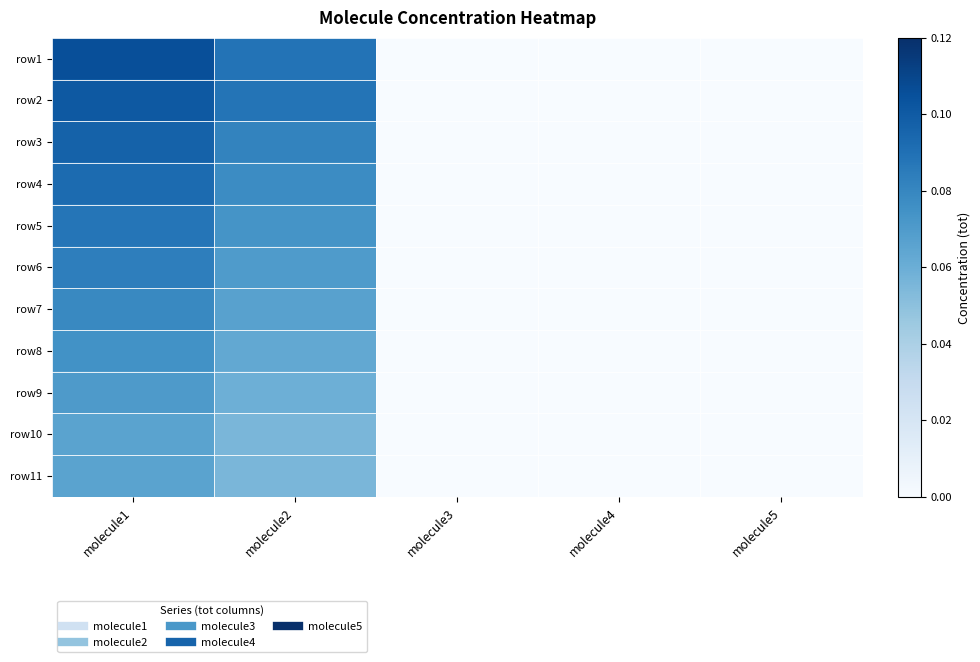

Reading left to right, list all the values displayed in this chart.

row1: molecule1=0.1	molecule2=0.1	molecule3=0.0	molecule4=0.0	molecule5=0.0
row2: molecule1=0.1	molecule2=0.1	molecule3=0.0	molecule4=0.0	molecule5=0.0
row3: molecule1=0.1	molecule2=0.1	molecule3=0.0	molecule4=0.0	molecule5=0.0
row4: molecule1=0.1	molecule2=0.1	molecule3=0.0	molecule4=0.0	molecule5=0.0
row5: molecule1=0.1	molecule2=0.1	molecule3=0.0	molecule4=0.0	molecule5=0.0
row6: molecule1=0.1	molecule2=0.1	molecule3=0.0	molecule4=0.0	molecule5=0.0
row7: molecule1=0.1	molecule2=0.1	molecule3=0.0	molecule4=0.0	molecule5=0.0
row8: molecule1=0.1	molecule2=0.1	molecule3=0.0	molecule4=0.0	molecule5=0.0
row9: molecule1=0.1	molecule2=0.1	molecule3=0.0	molecule4=0.0	molecule5=0.0
row10: molecule1=0.1	molecule2=0.1	molecule3=0.0	molecule4=0.0	molecule5=0.0
row11: molecule1=0.1	molecule2=0.1	molecule3=0.0	molecule4=0.0	molecule5=0.0